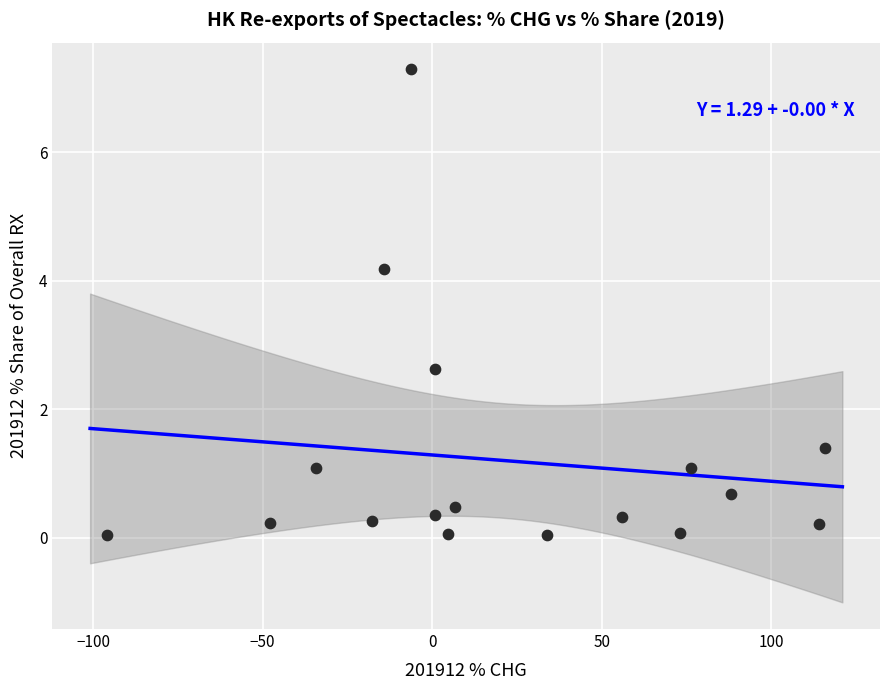

What is the range of X values (max minus min)?

211.8